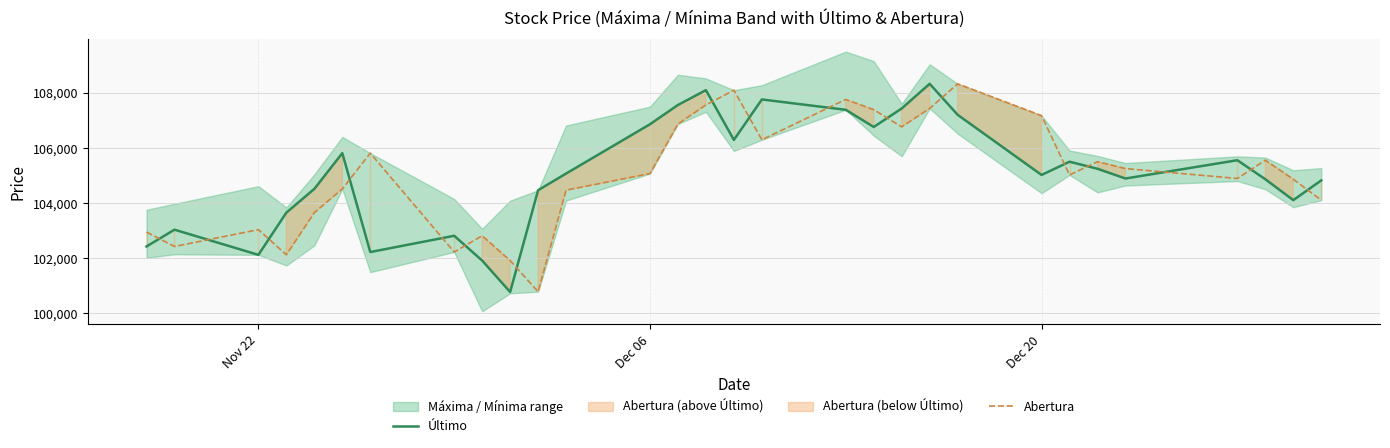

True or false: Abertura and Último intersect in this chart.

True